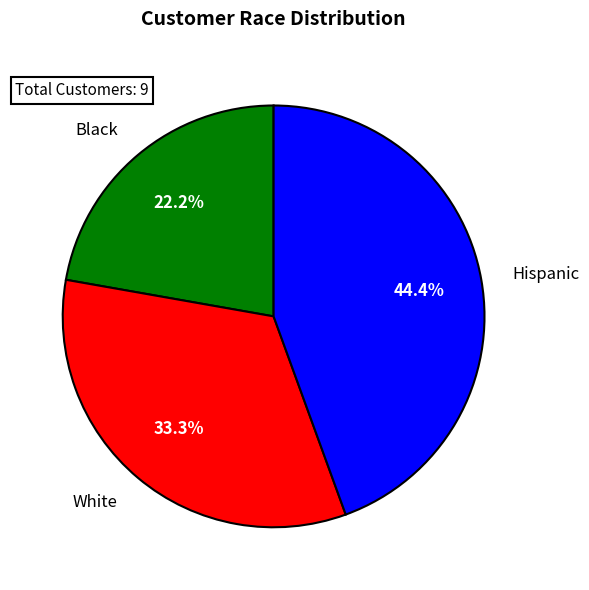

Approximately how many times larger is the value at White compared to Black?

1.5